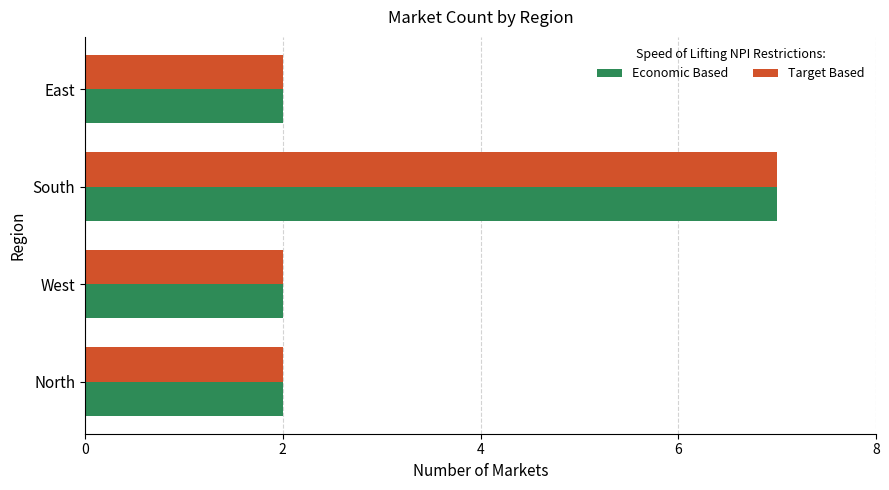

The value of Target Based at South is 11. True or false?

False